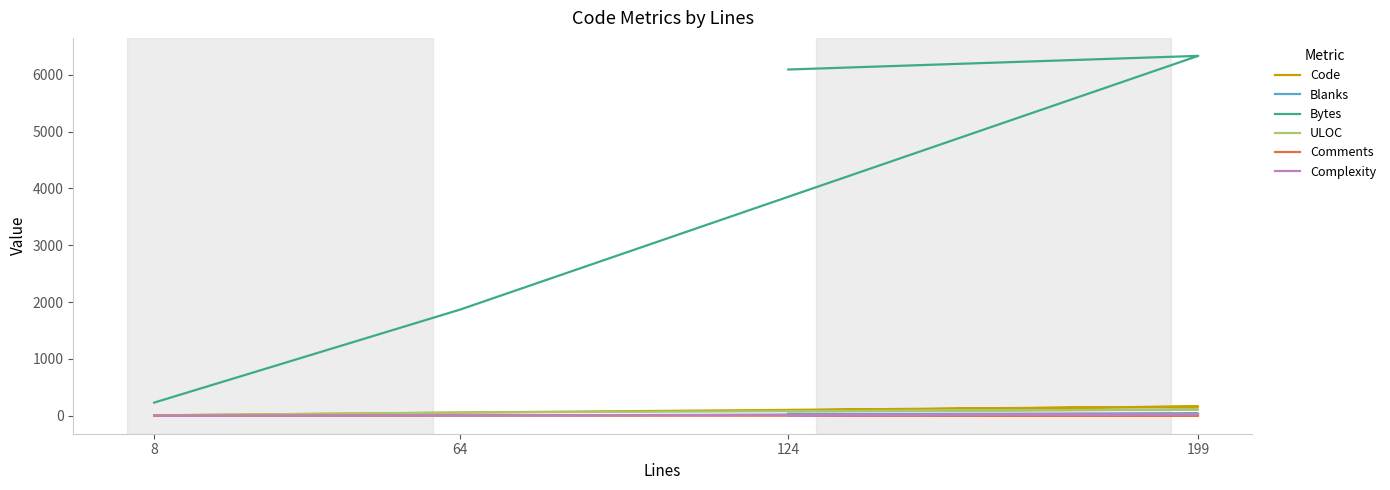

Is it true that Complexity equals 27 at 199?

True